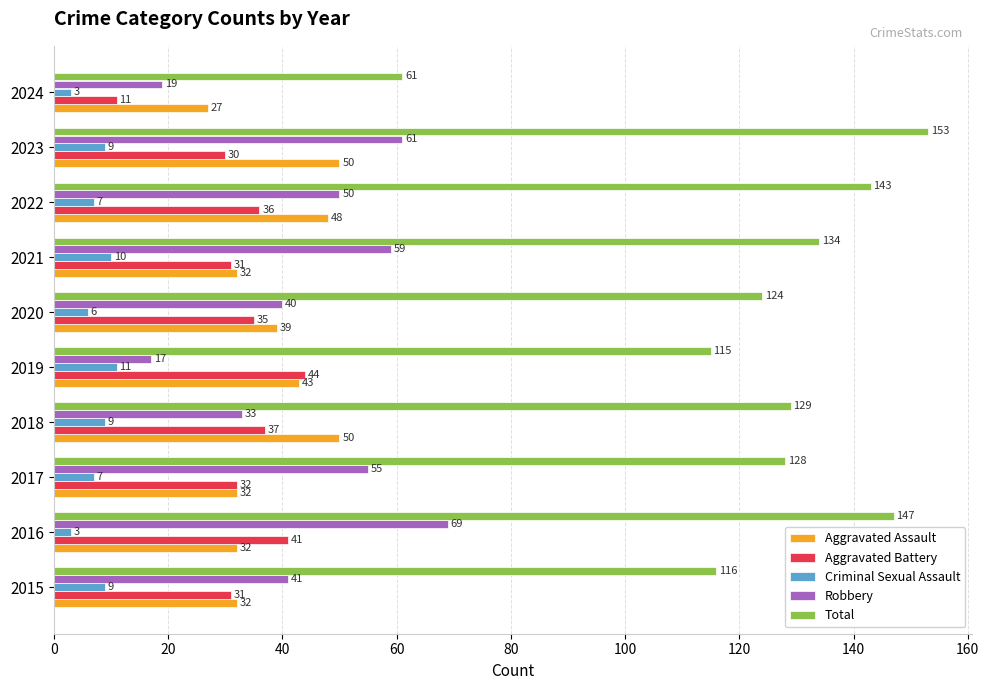

Which series changed the most between 2016 and 2022?

Robbery